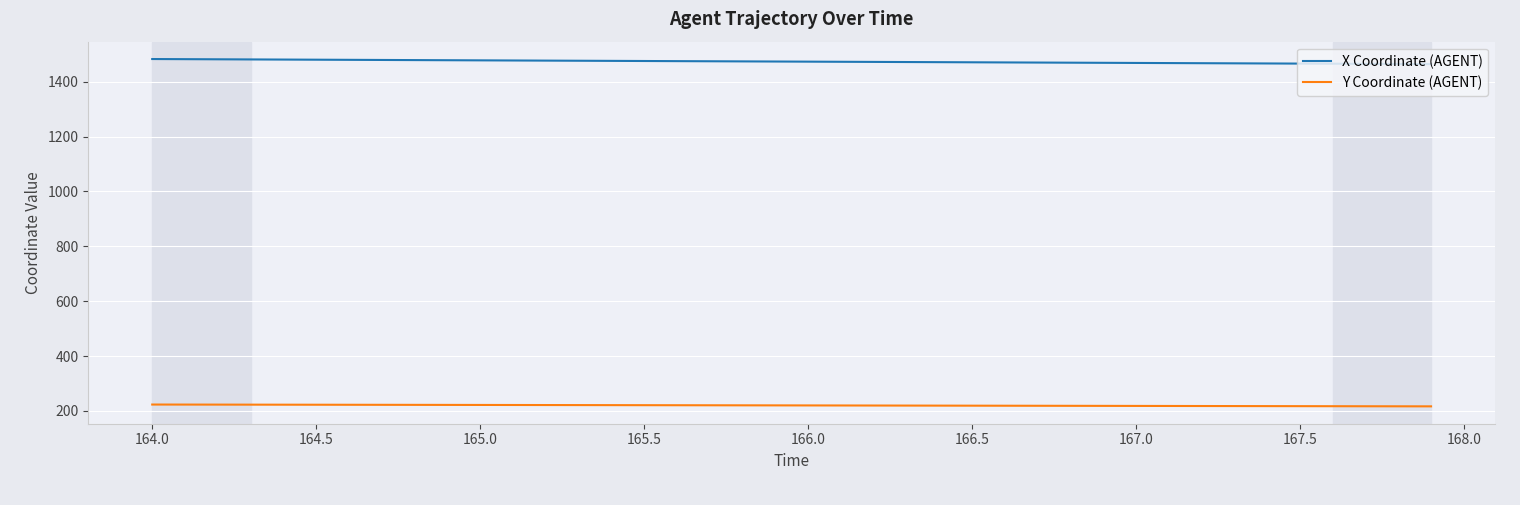

What is the greatest value displayed?

1482.3